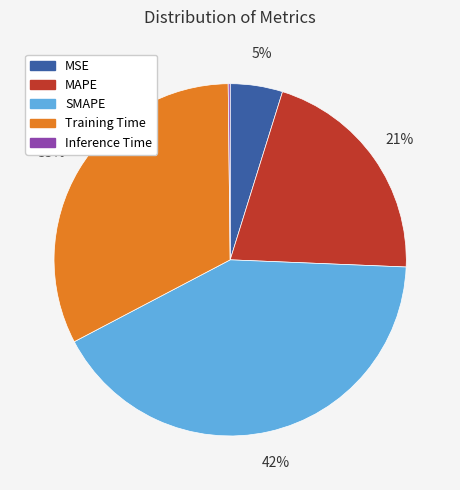

The MAPE slice represents 9% of the pie. True or false?

False